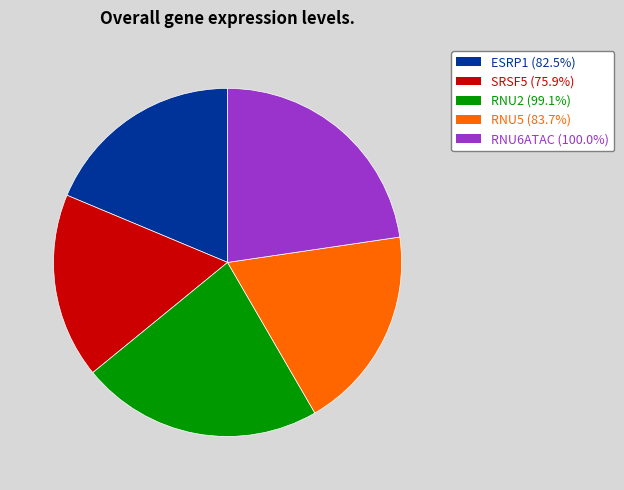

How many slices are in this pie chart?

5